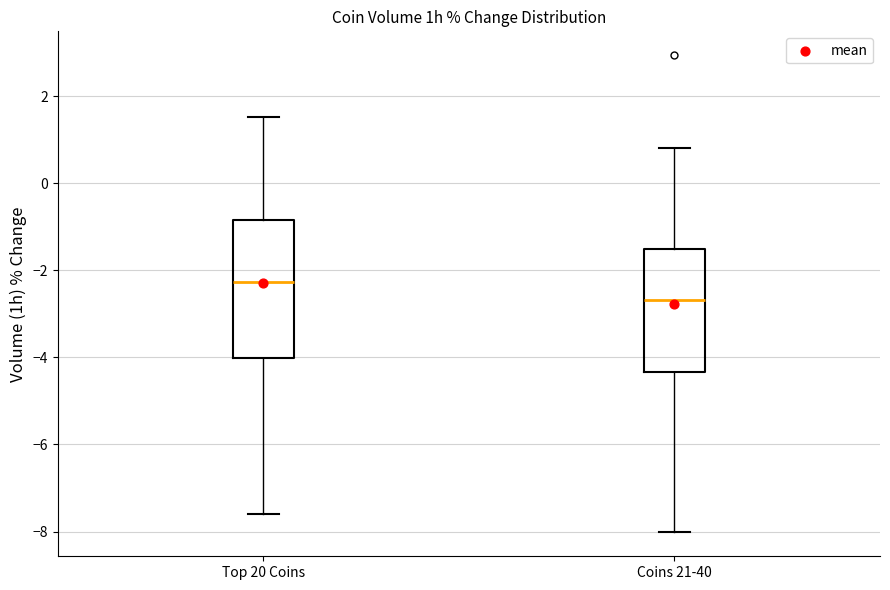

Which box is the tallest, from its lower edge to its upper edge?

Top 20 Coins